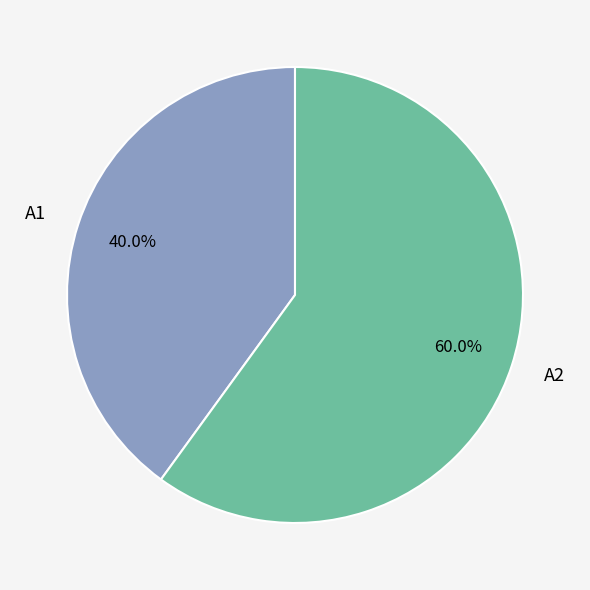

To the nearest percent, what portion does A2 represent?

60%